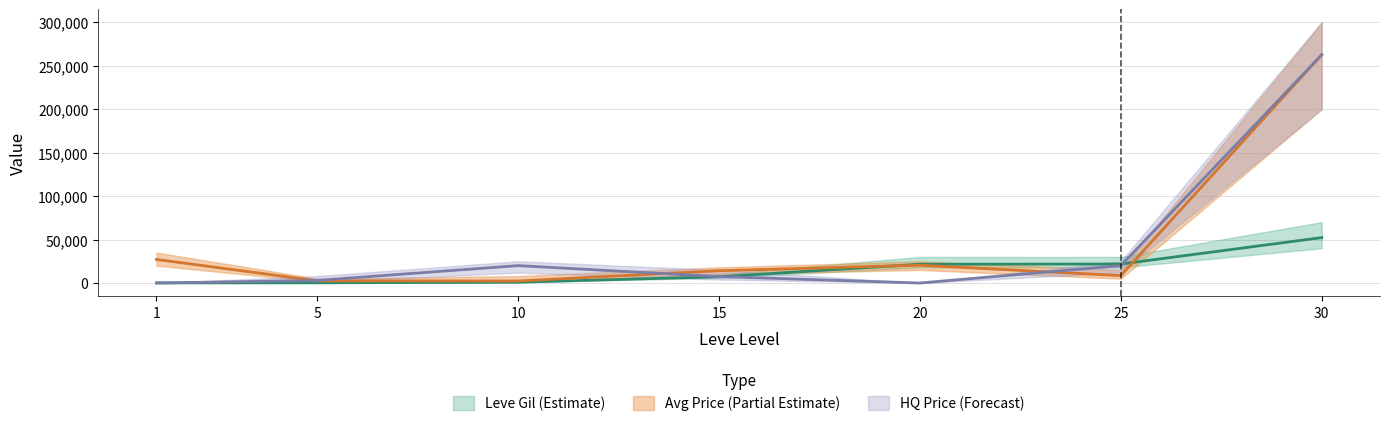

Where is the first local minimum for currentAveragePrice?

10